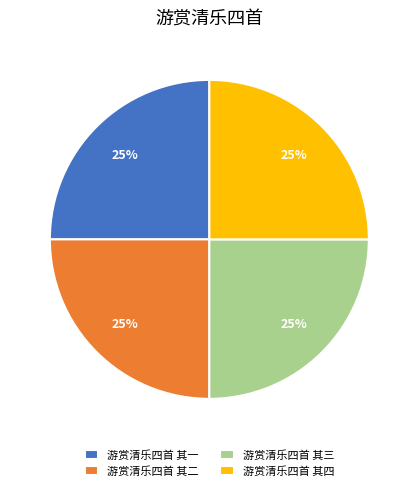

Is it true that 游赏清乐四首 其四 is 25% of the pie?

True